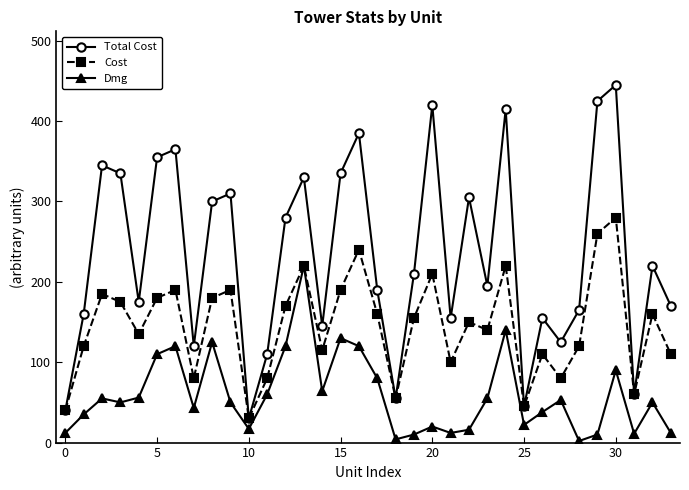

What is the average value of the Cost series?

145